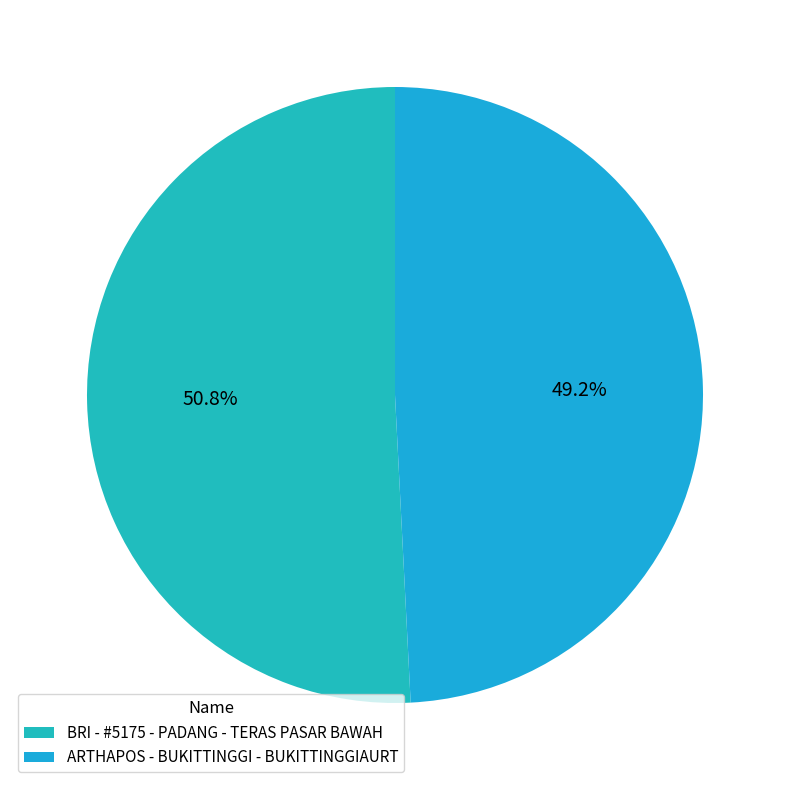

Count the number of slices in the pie.

2